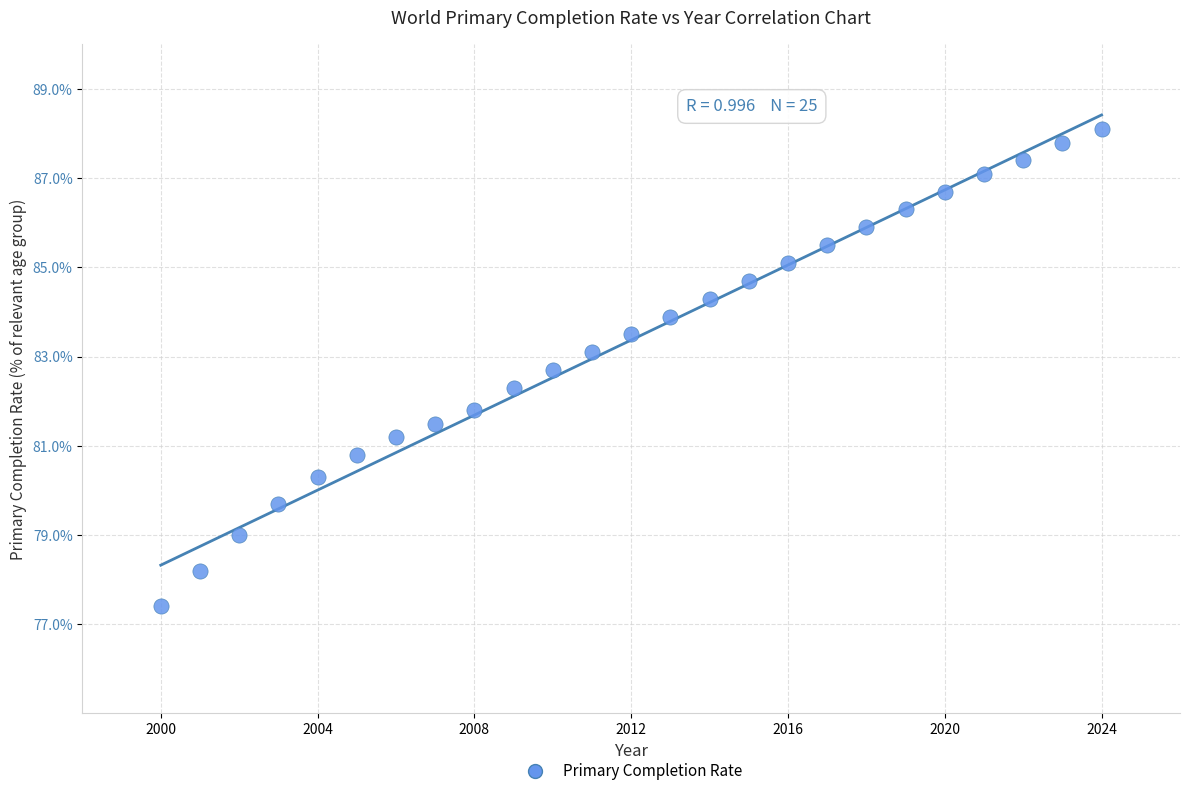

What is the range of X values (max minus min)?

24.0